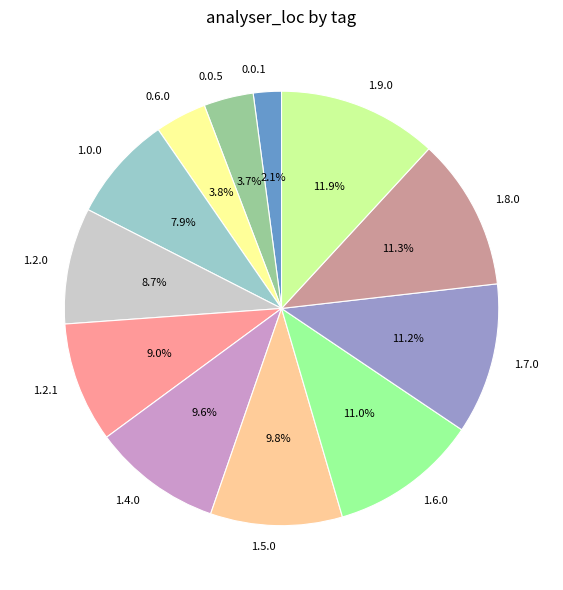

The 1.2.0 slice represents 1% of the pie. True or false?

False